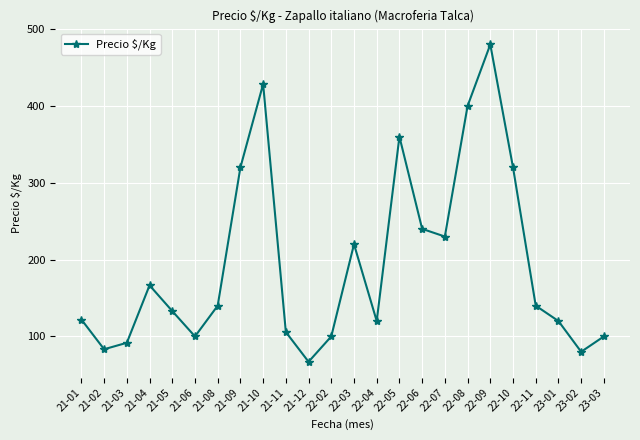

Which has a higher value, 21-11 or 23-03?

21-11